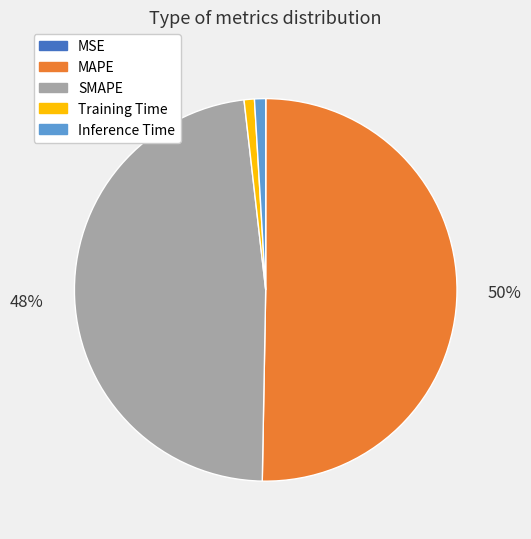

Does Inference Time account for over 50% of the chart?

No